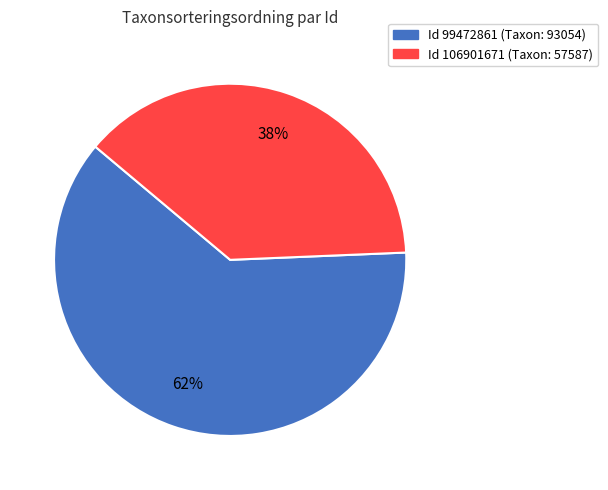

Is there a majority slice in this chart?

Yes